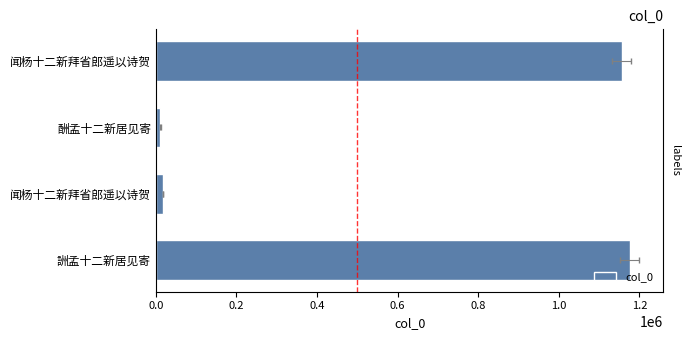

How many series are shown in this chart?

1